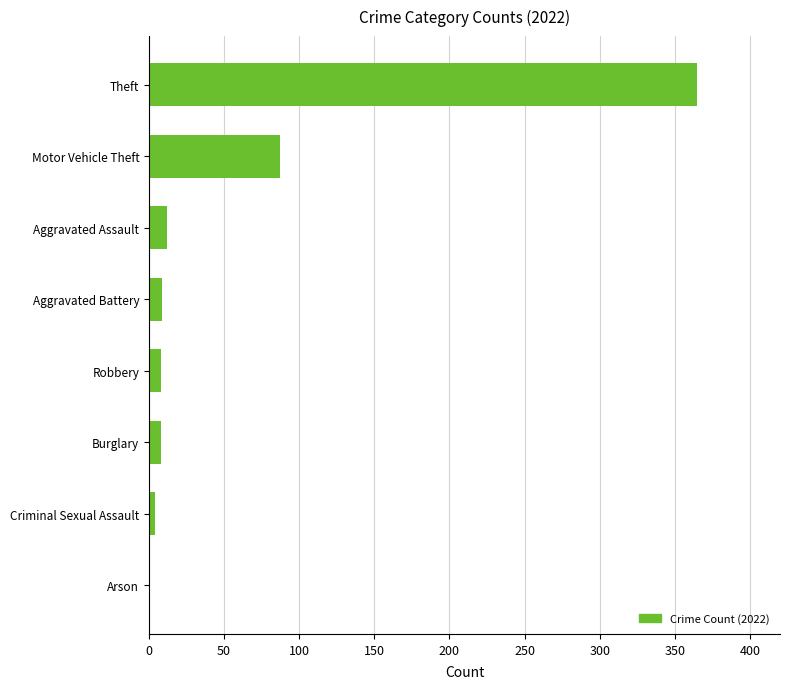

True or false: the data shows 9 at Aggravated Battery.

True